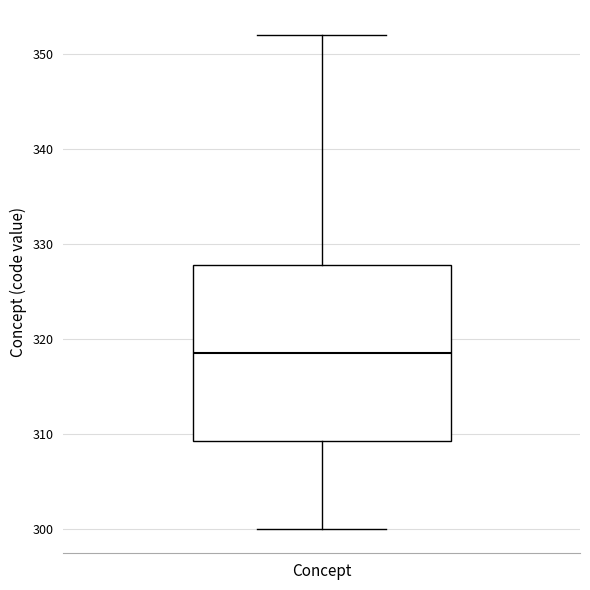

Transcribe this box plot: give where the median line is, the range the box spans, and where the two whiskers end, as read against the y-axis. The values are not printed on the chart, so give them approximately, as read against the axis.

median 319, box 309 to 328, whiskers 300 to 352